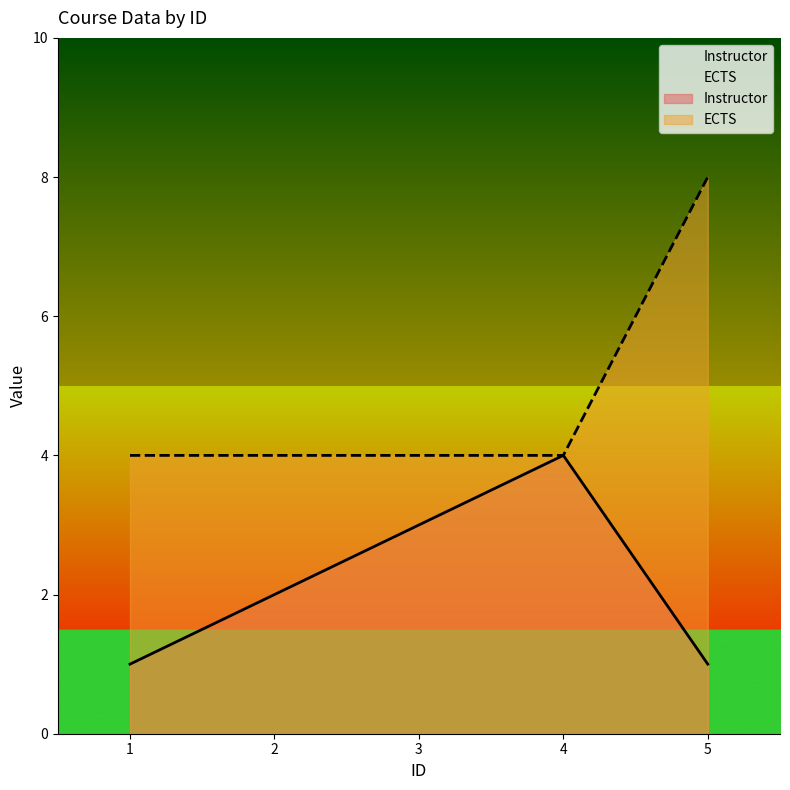

At 4, list the series in order from largest to smallest.

Instructor, ECTS